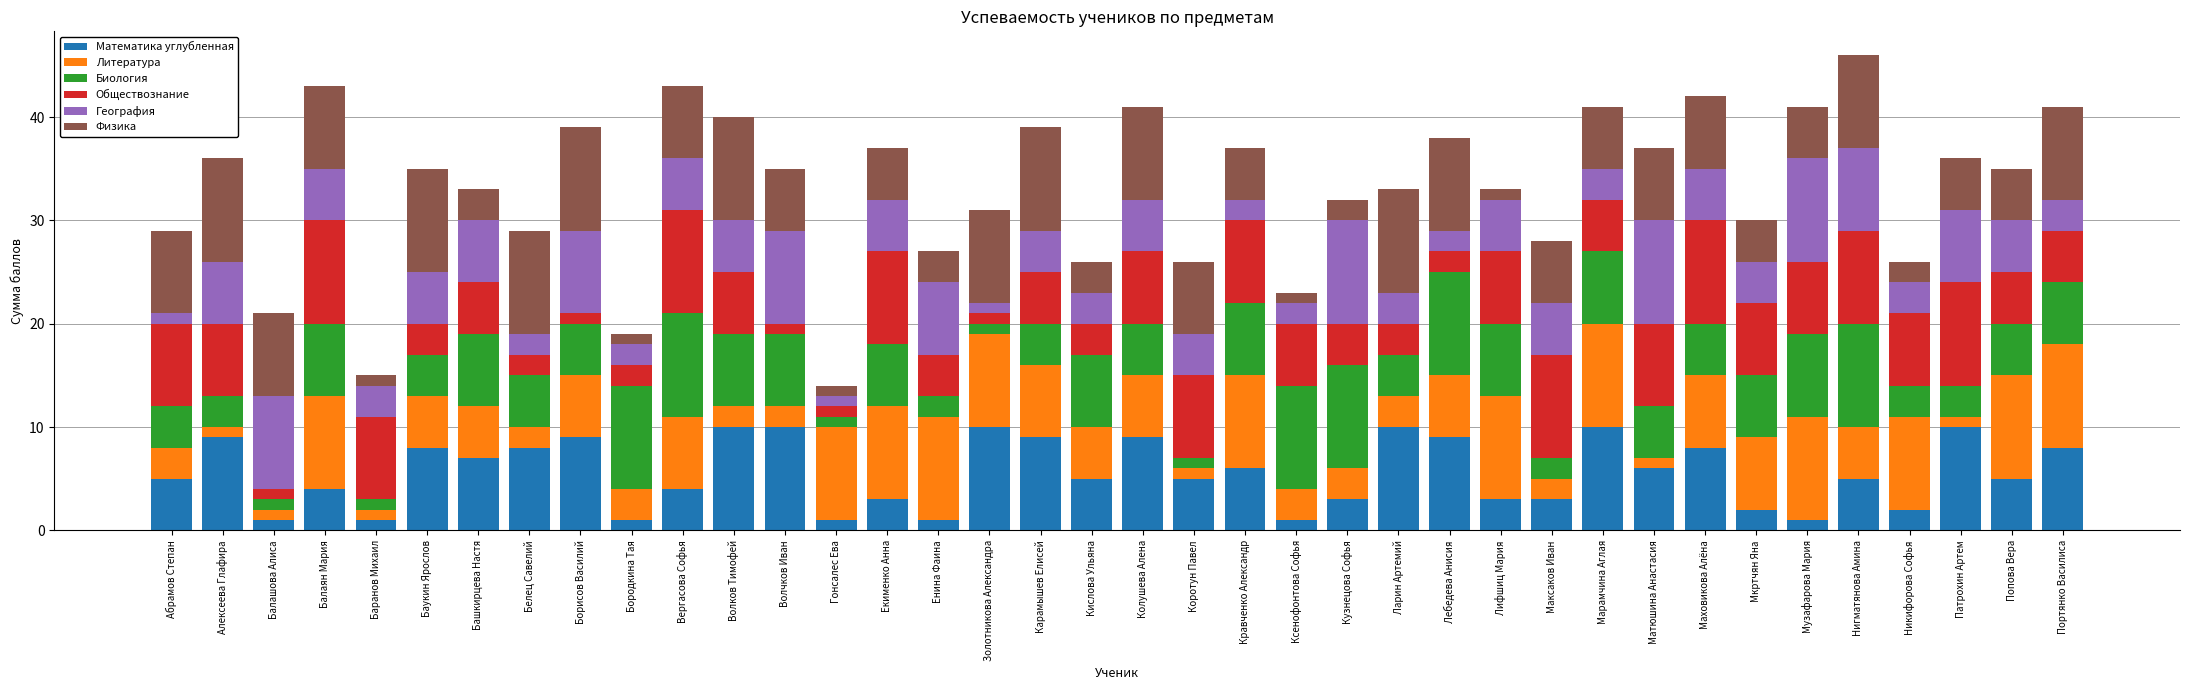

Is it true that Математика углубленная equals 8 at Белец Савелий?

True